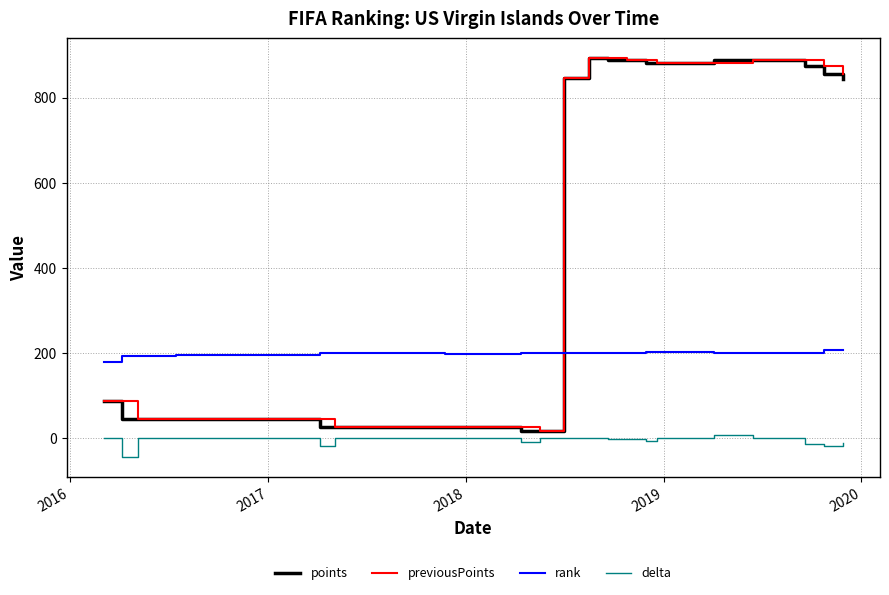

After their last crossing, which series has the higher values: points or rank?

points